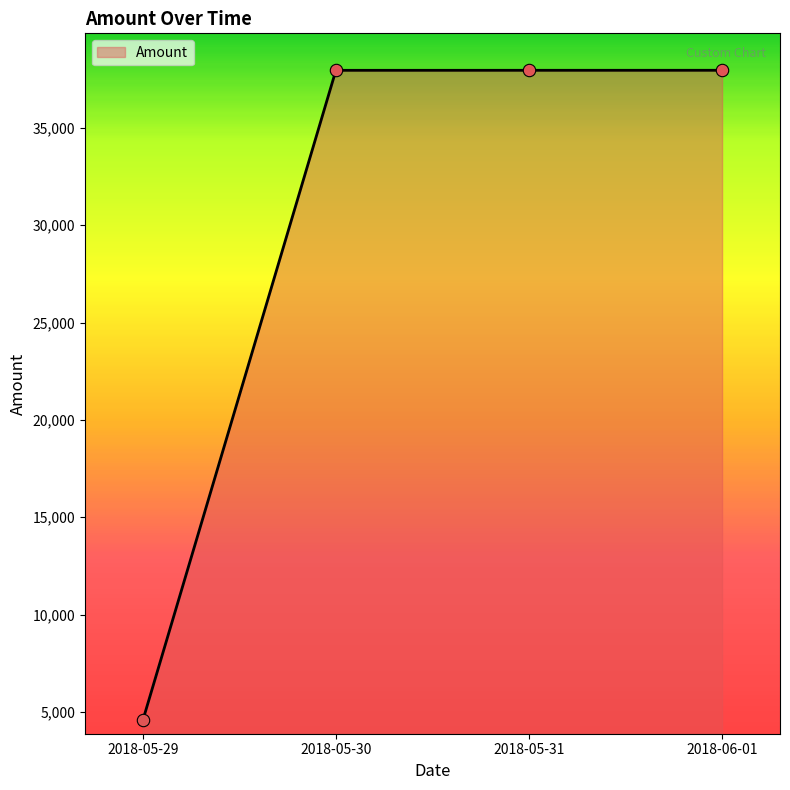

Between 2018-05-29 and 2018-05-30, which is larger?

2018-05-30